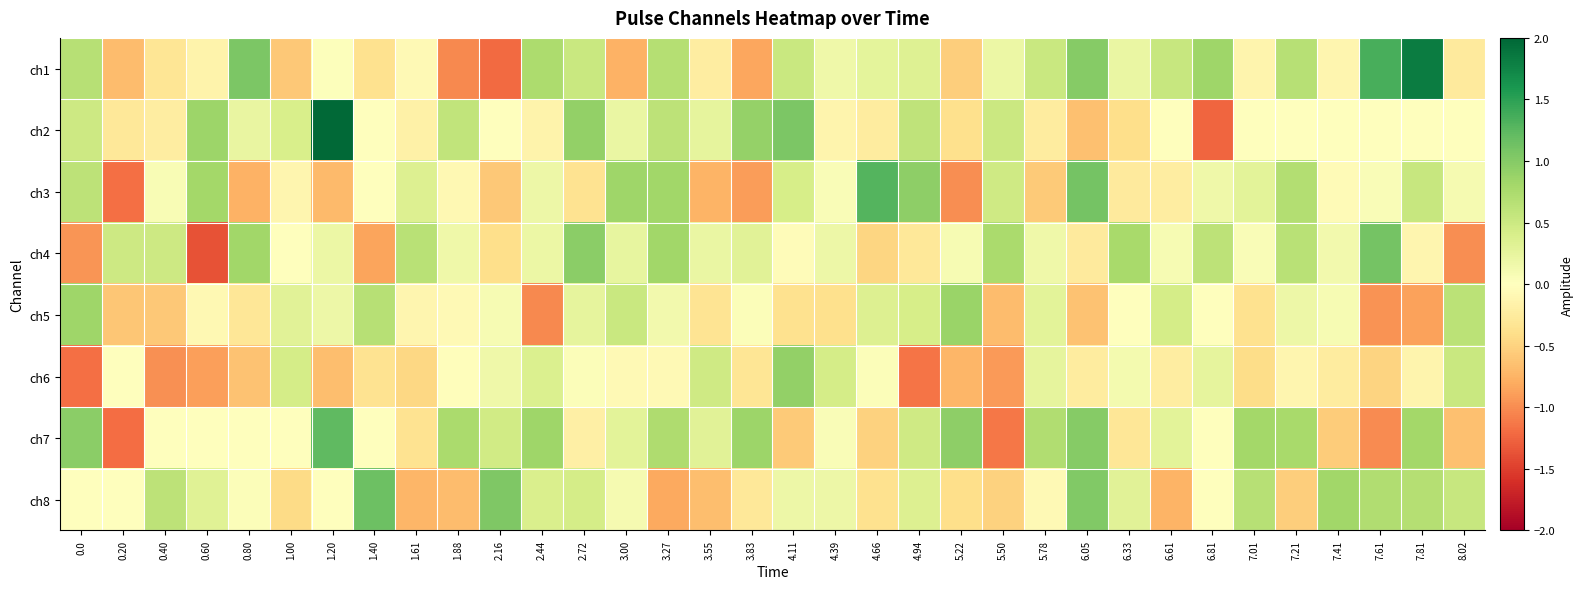

What is the smallest value displayed?

-1.4